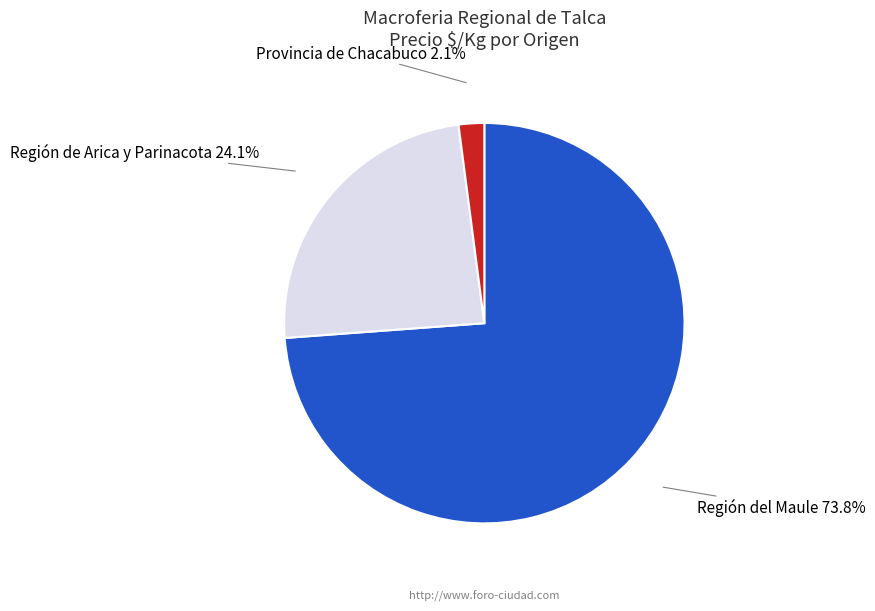

How many slices are in this pie chart?

3